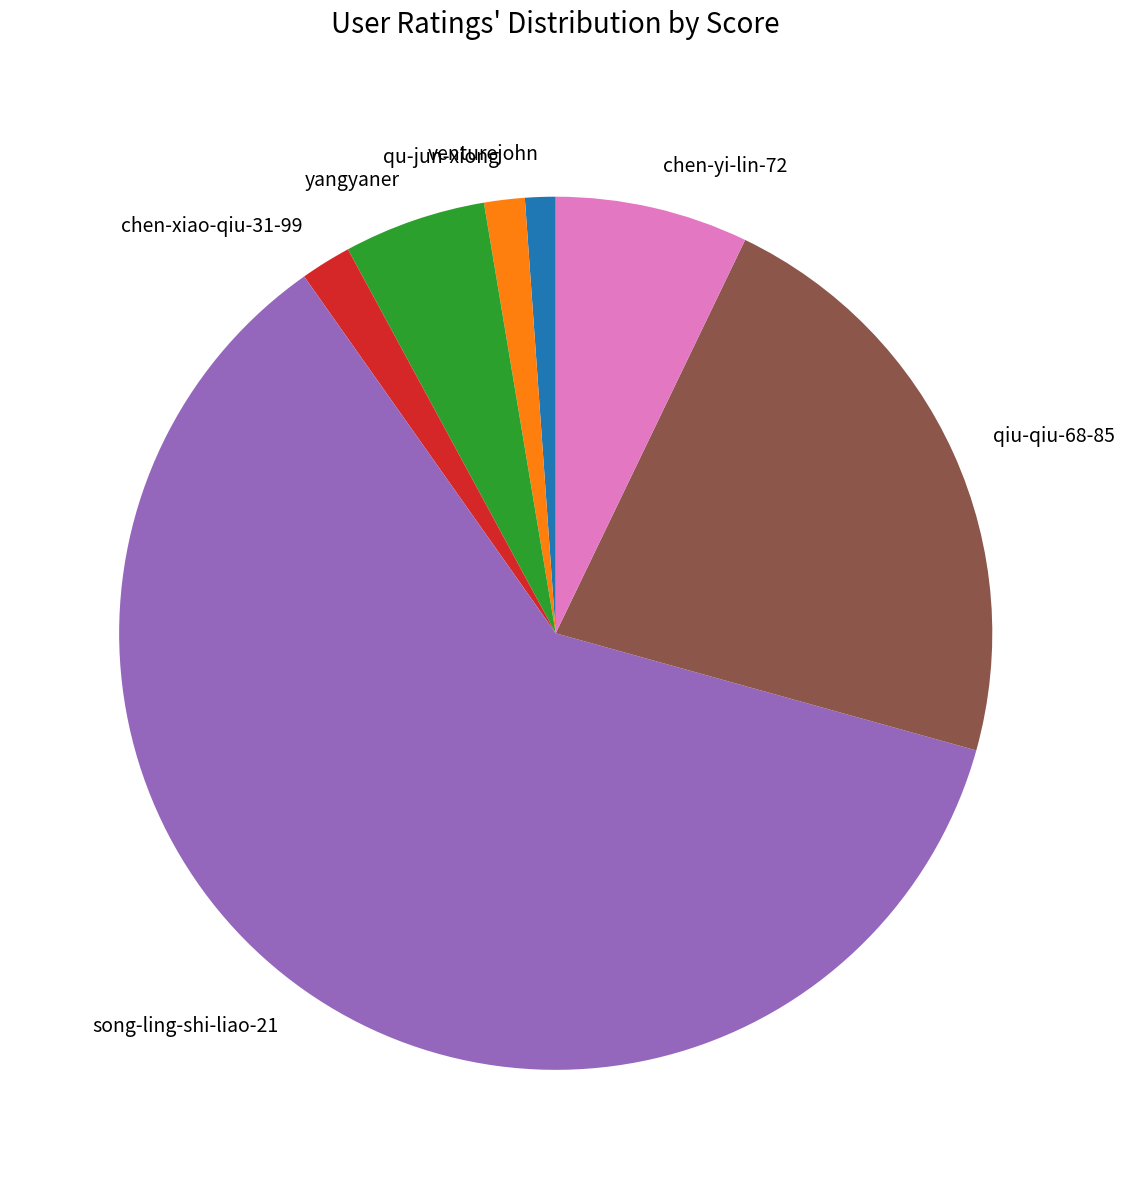

What is the majority slice?

song-ling-shi-liao-21